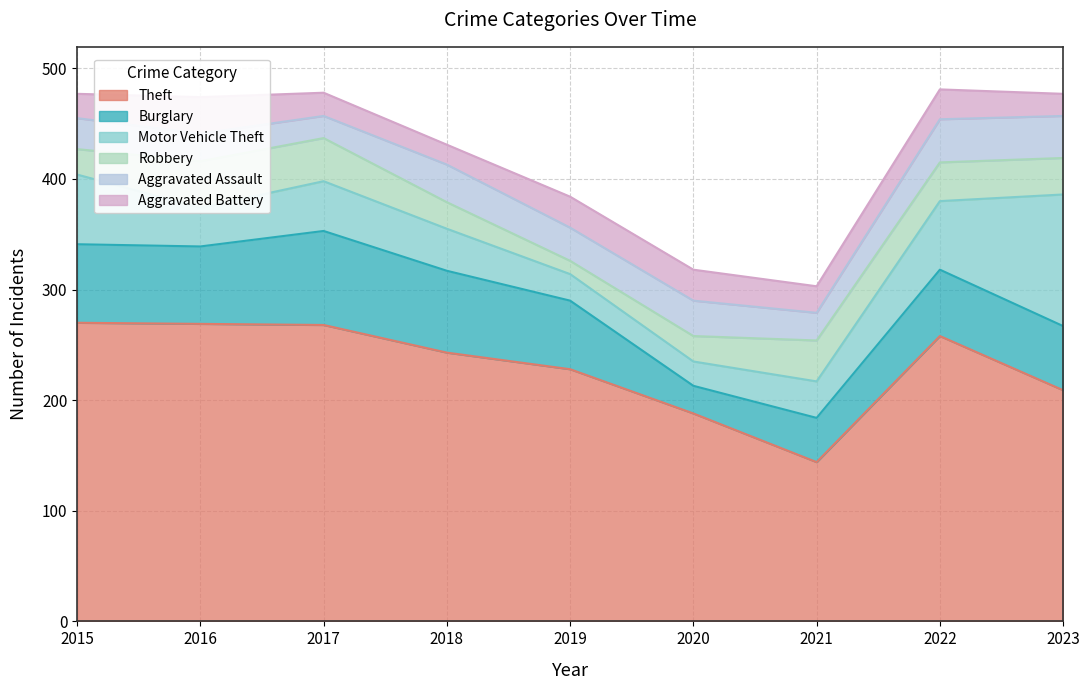

What is the difference between the maximum and minimum values in the Aggravated Assault series?

19